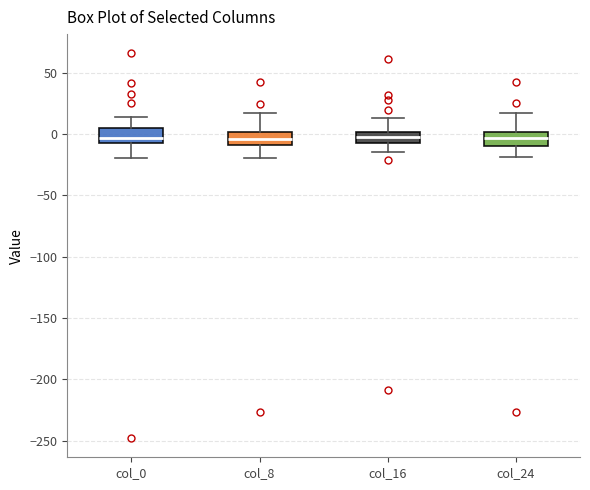

Reading left to right, transcribe this box plot: for each box, give where its median line is, the range the box spans, and where its two whiskers end, as read against the y-axis. The values are not printed on the chart, so give them approximately, as read against the axis.

col_0: median -5 (just above the box's lower edge), box -5 to 5, whiskers -20 to 15
col_8: median -5, box -10 to 0, whiskers -20 to 15
col_16: median 0 (inside the box), box -5 to 0, whiskers -15 to 15
col_24: median -5, box -10 to 0, whiskers -20 to 15